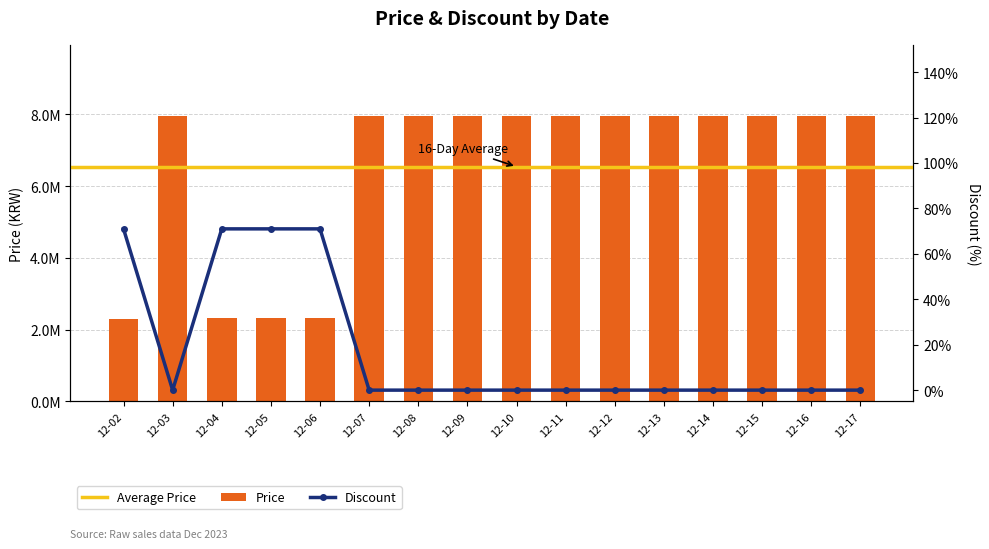

Reading right to left, what are all the values shown in this chart?

Price: 7947000	7947000	7947000	7947000	7947000	7947000	7947000	7947000	7947000	7947000	7947000	2318100	2318100	2318100	7947000	2300900
Discount: 0	0	0	0	0	0	0	0	0	0	0	71	71	71	0	71